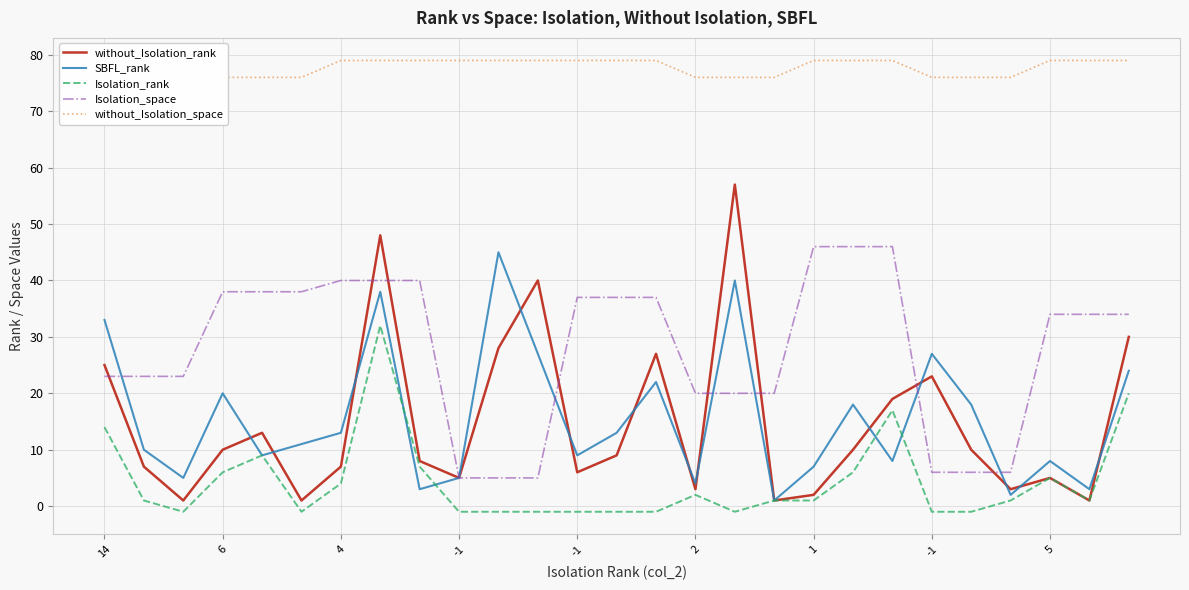

Which series has the largest total across all categories?

without_Isolation_space